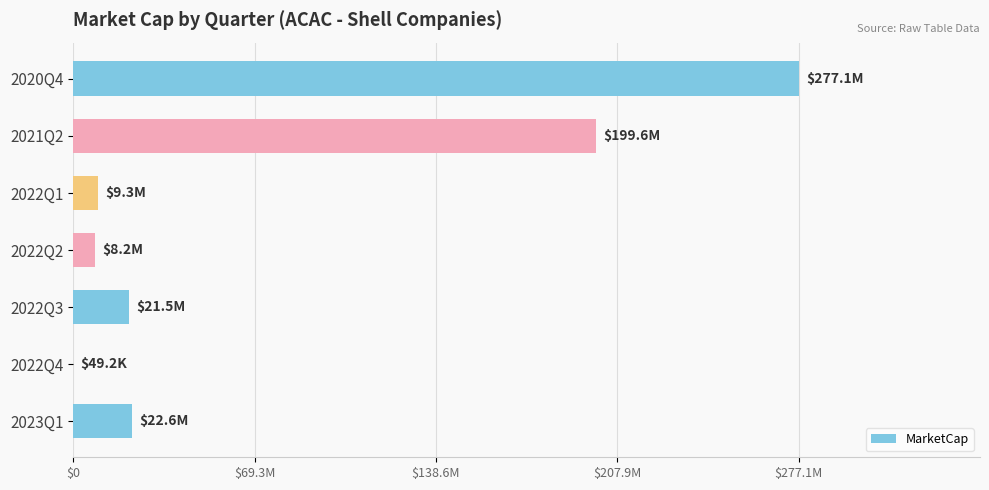

Are the bars horizontal?

Yes